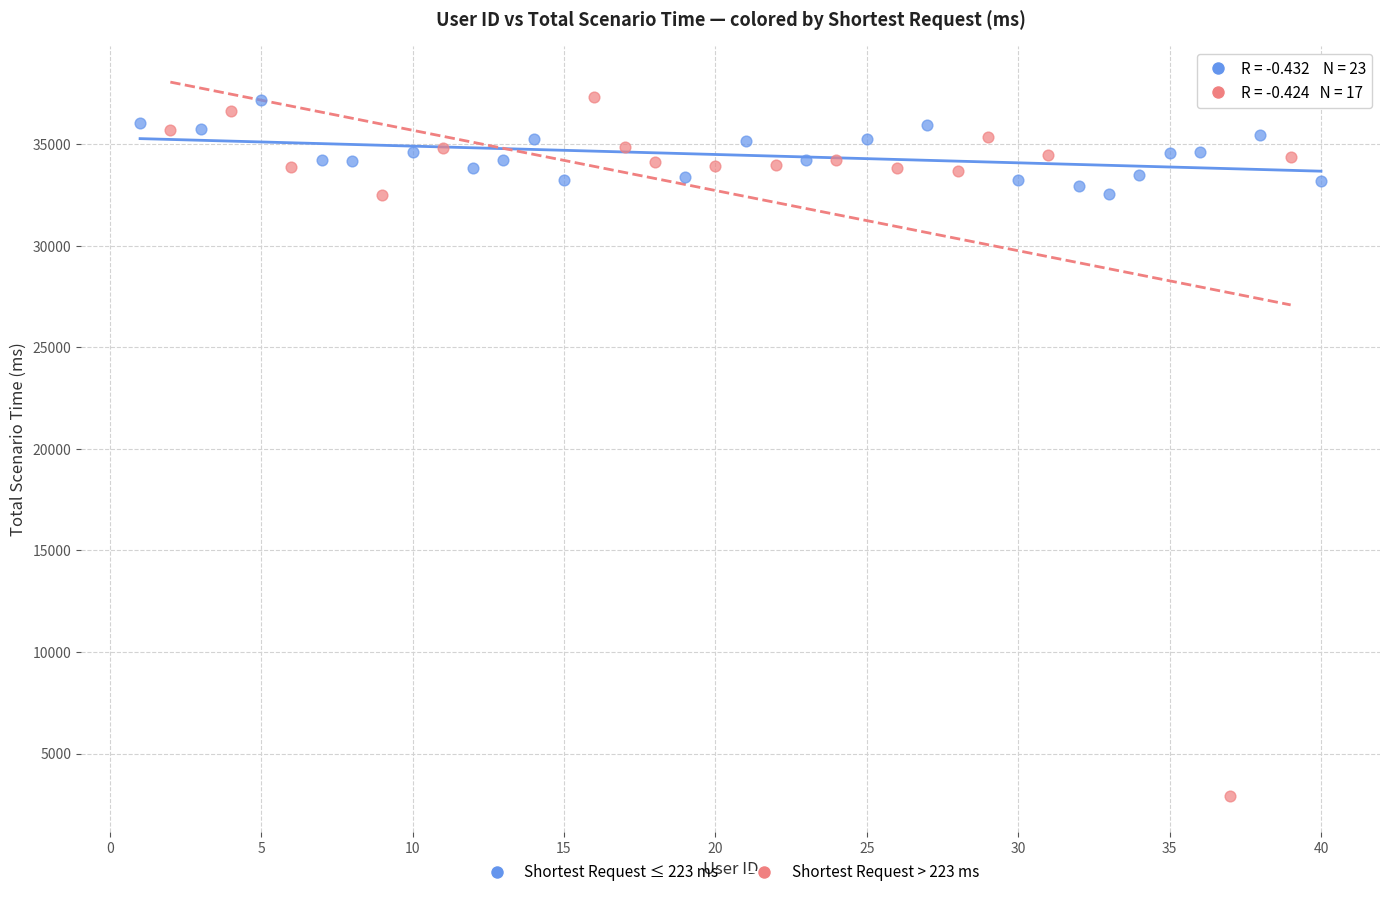

Which series has the widest spread of Y values?

Shortest Request > 223 ms